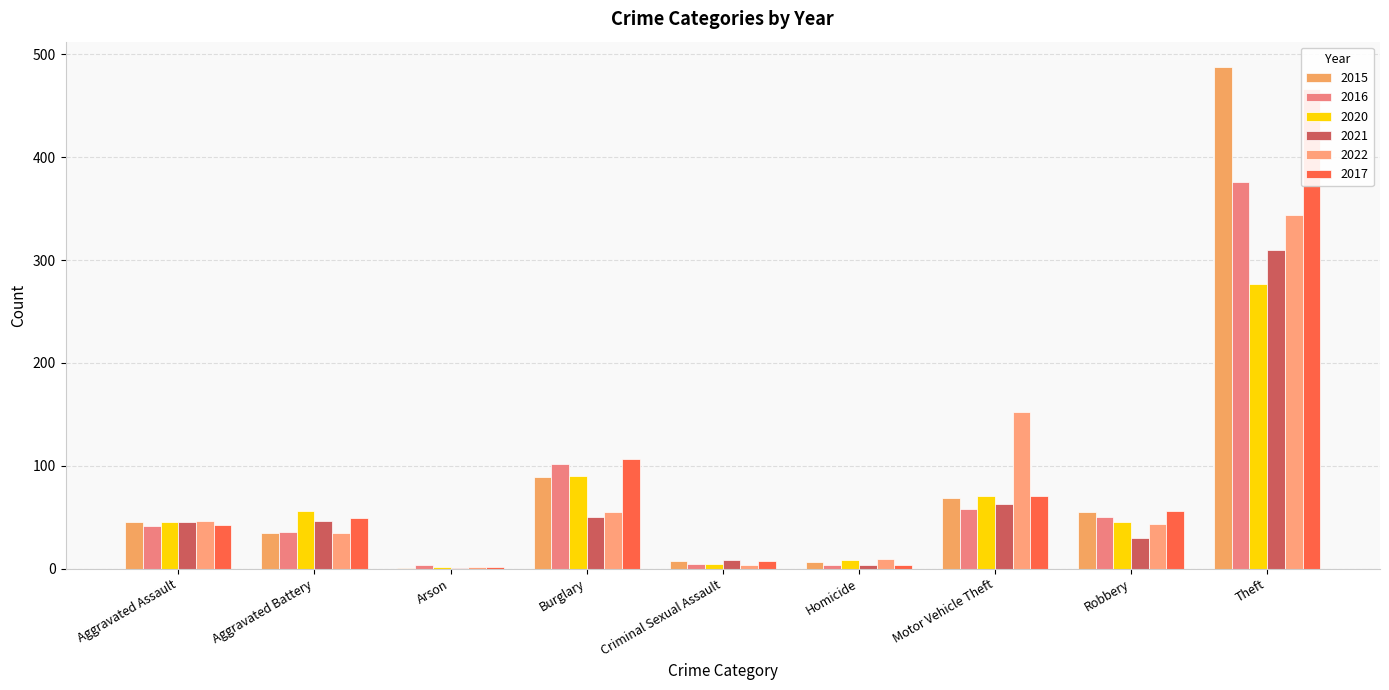

What is the total value across all series at Robbery?

279